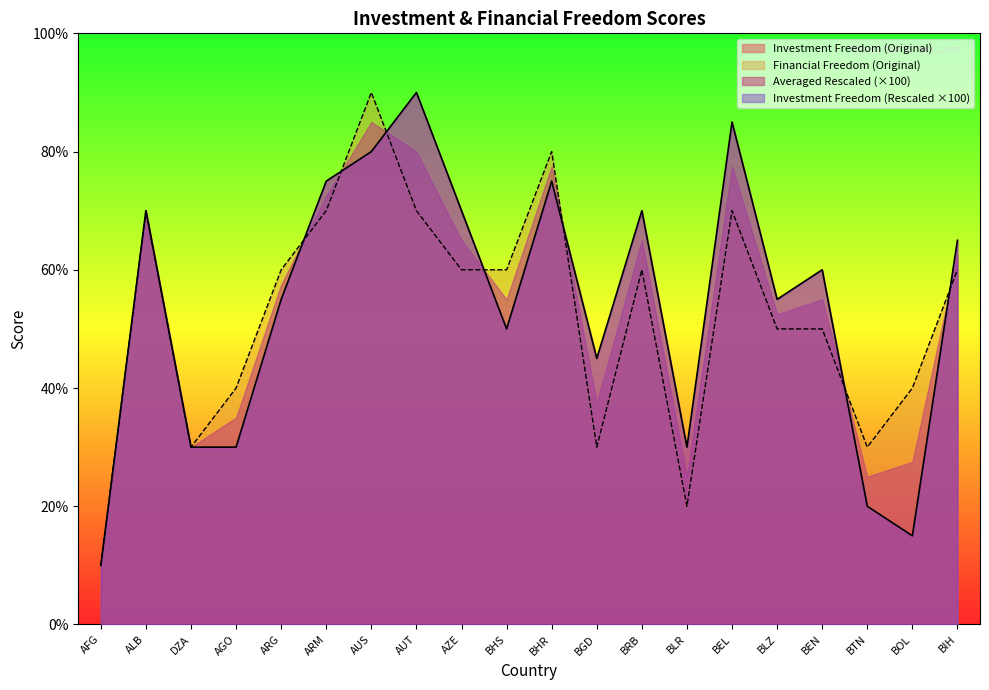

How many intersections are there between Financial Freedom (Original) and Investment Freedom (Original)?

7